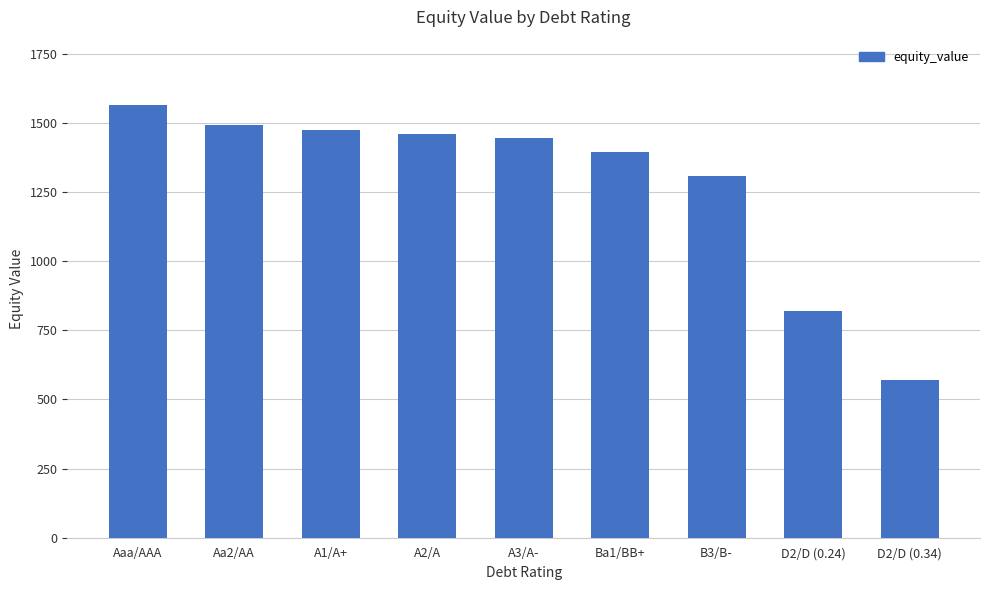

What is the change in value from A1/A+ to B3/B-?

-168.8